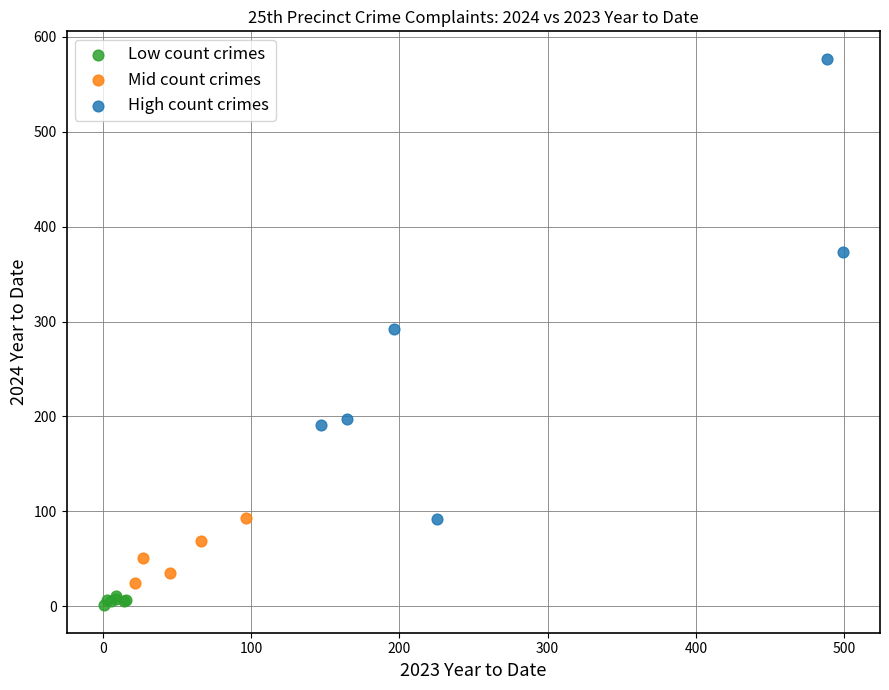

Which series reaches the maximum Y coordinate?

High count crimes